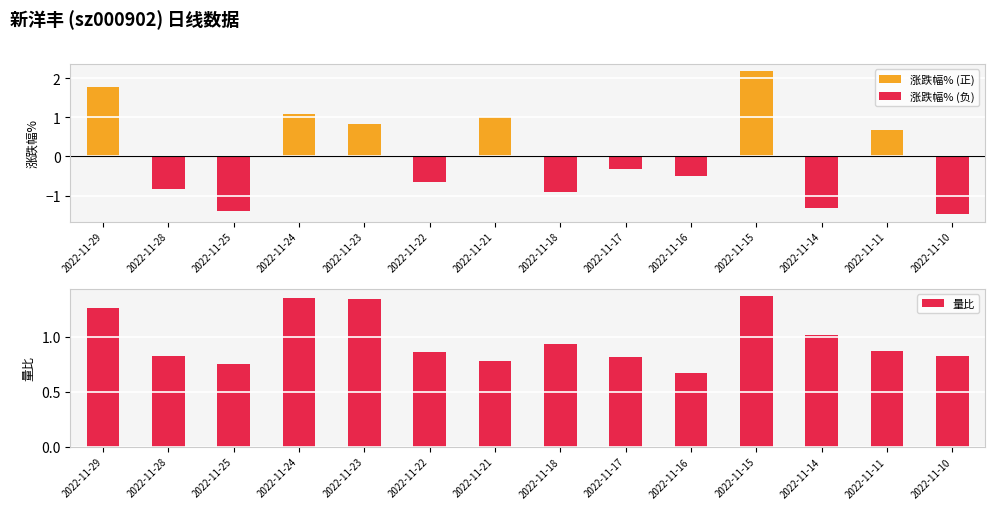

Which category has the lowest value across all series?

2022-11-10